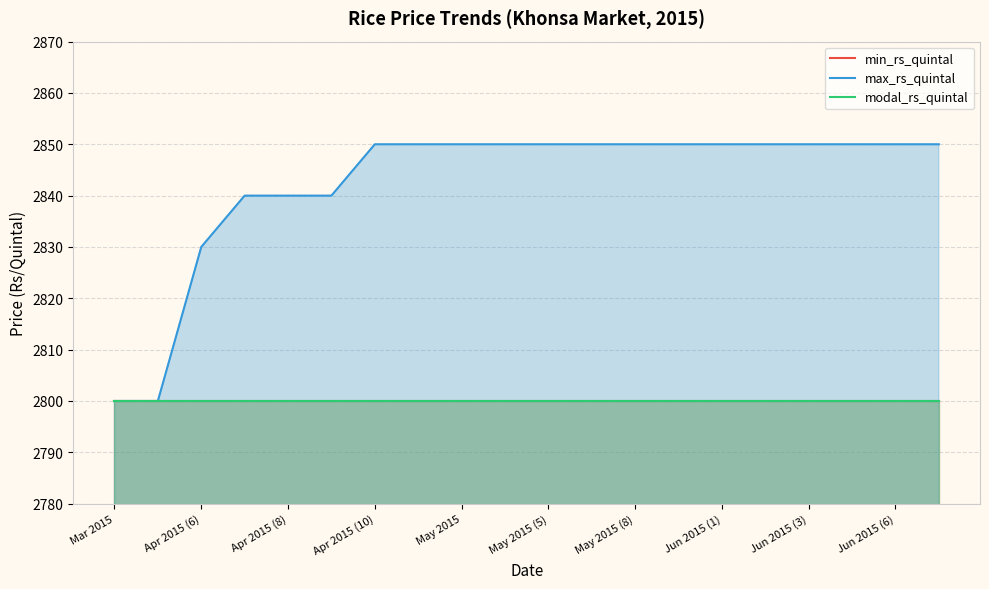

At how many categories does at least one series exceed 2815?

18